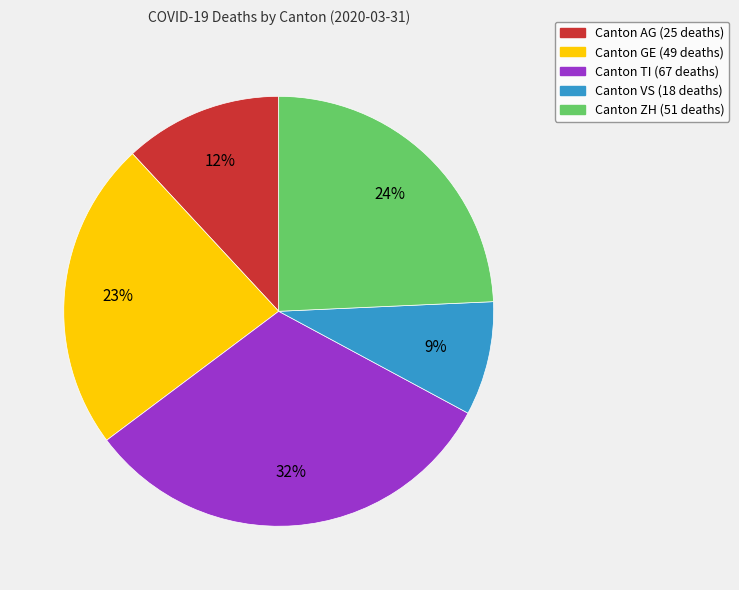

To the nearest percent, what is the average slice percentage?

20%